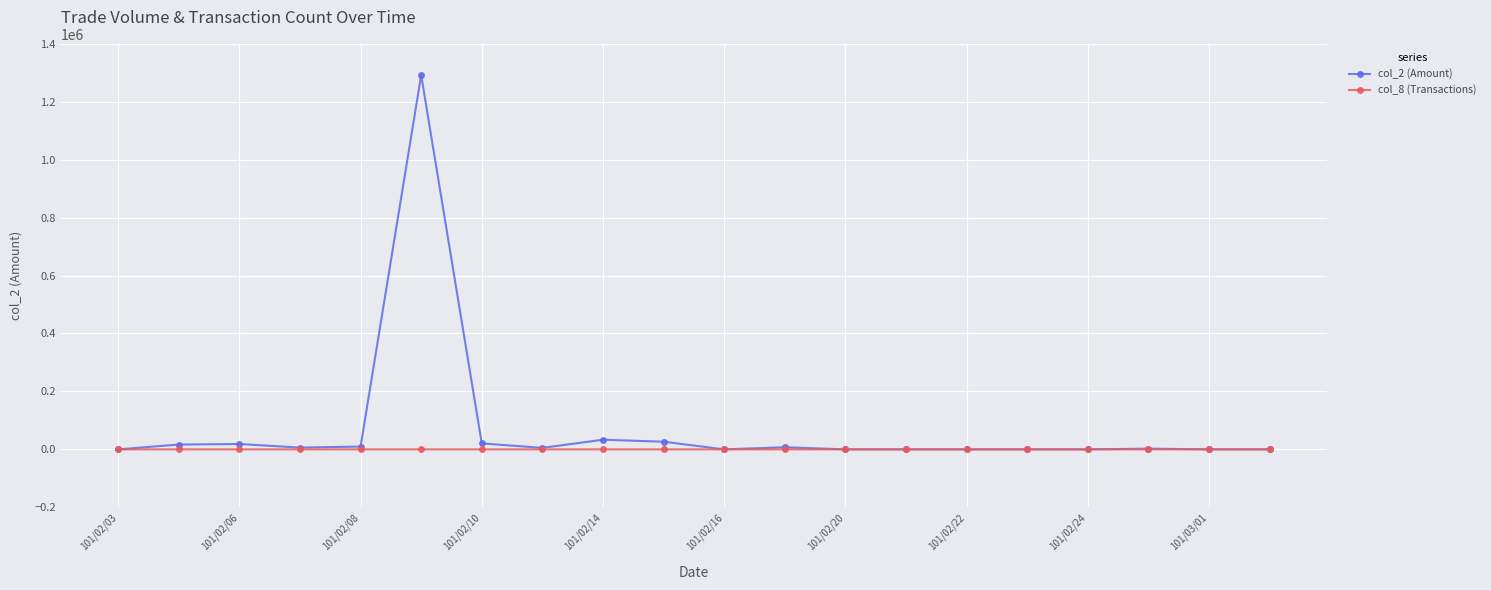

True or false: col_2 (Amount) has more than 2 points higher than both neighbors.

True